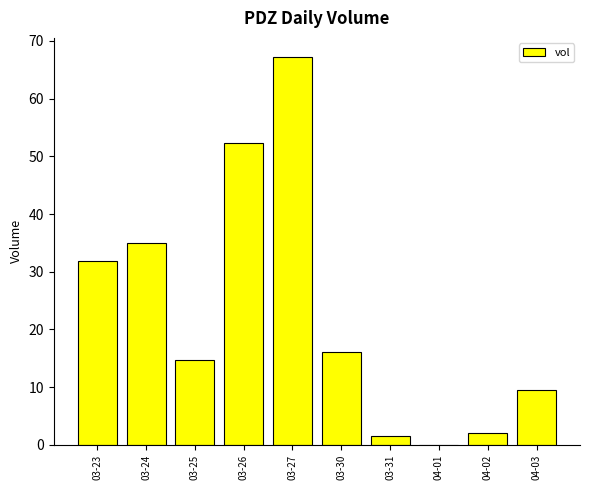

Which category has the highest value across all series?

03-27